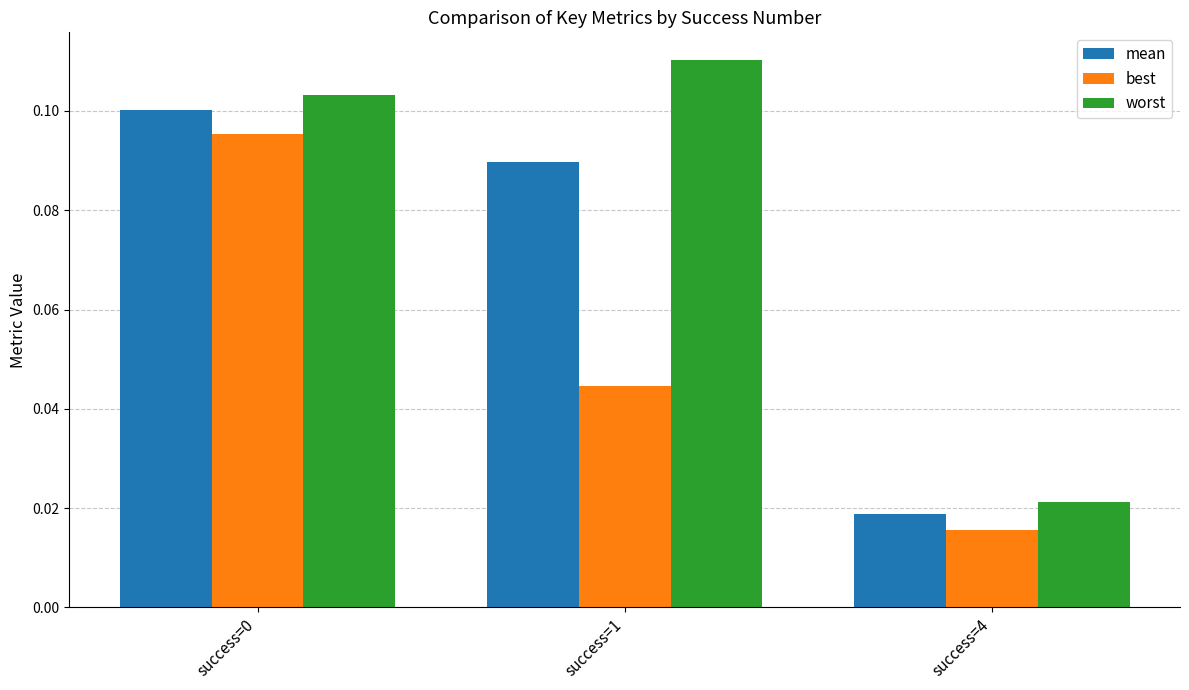

The best series shows 0.1 at success=0. True or false?

True